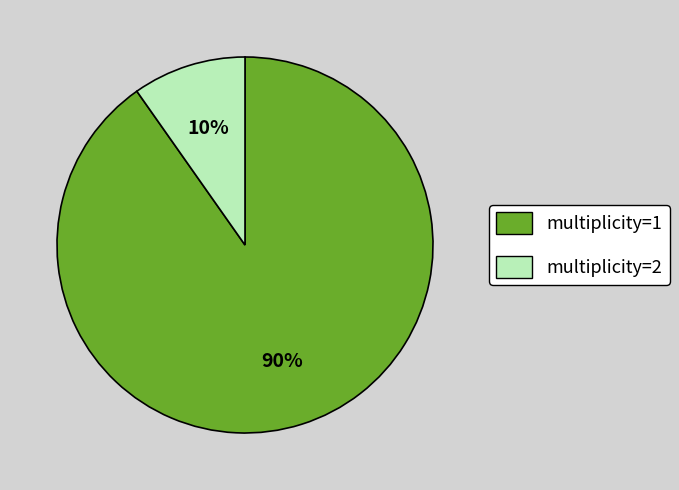

Which slice represents more than half of the pie?

multiplicity=1